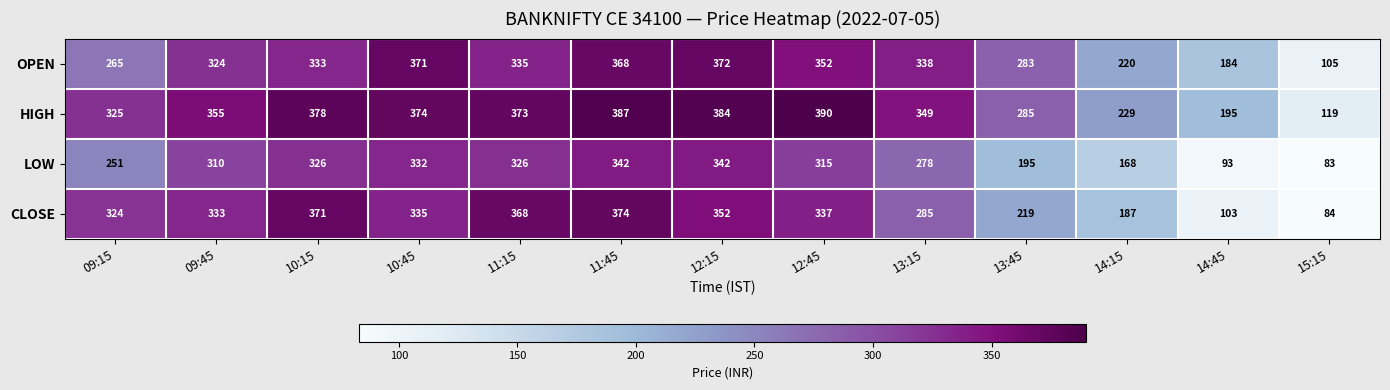

At how many categories does at least one series exceed 142?

12